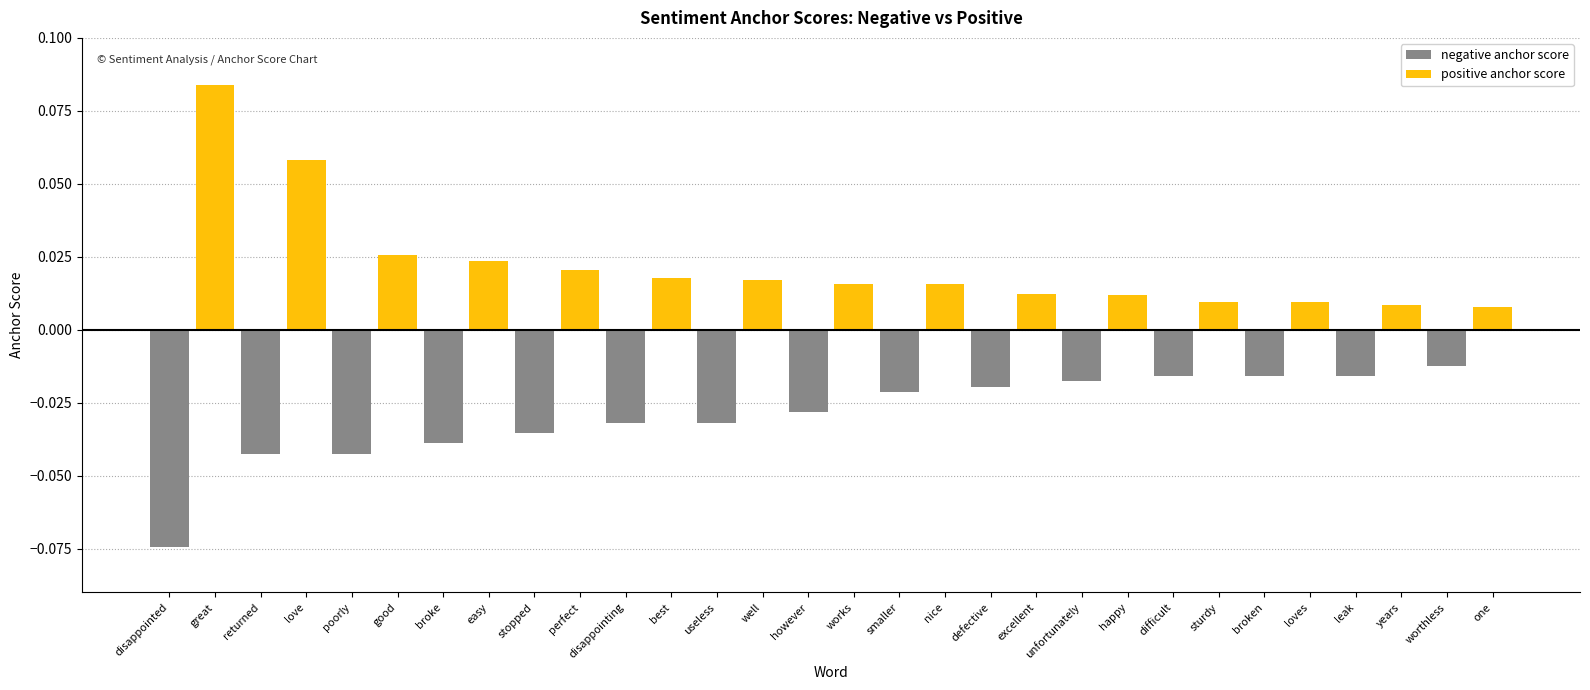

Reading left to right, what are all the values shown in this chart?

negative anchor score: -0.1	0.0	-0.0	0.0	-0.0	0.0	-0.0	0.0	-0.0	0.0	-0.0	0.0	-0.0	0.0	-0.0	0.0	-0.0	0.0	-0.0	0.0	-0.0	0.0	-0.0	0.0	-0.0	0.0	-0.0	0.0	-0.0	0.0
positive anchor score: 0.0	0.1	0.0	0.1	0.0	0.0	0.0	0.0	0.0	0.0	0.0	0.0	0.0	0.0	0.0	0.0	0.0	0.0	0.0	0.0	0.0	0.0	0.0	0.0	0.0	0.0	0.0	0.0	0.0	0.0